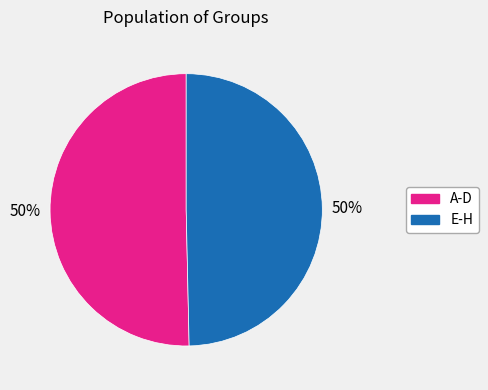

Which slice is the largest?

A